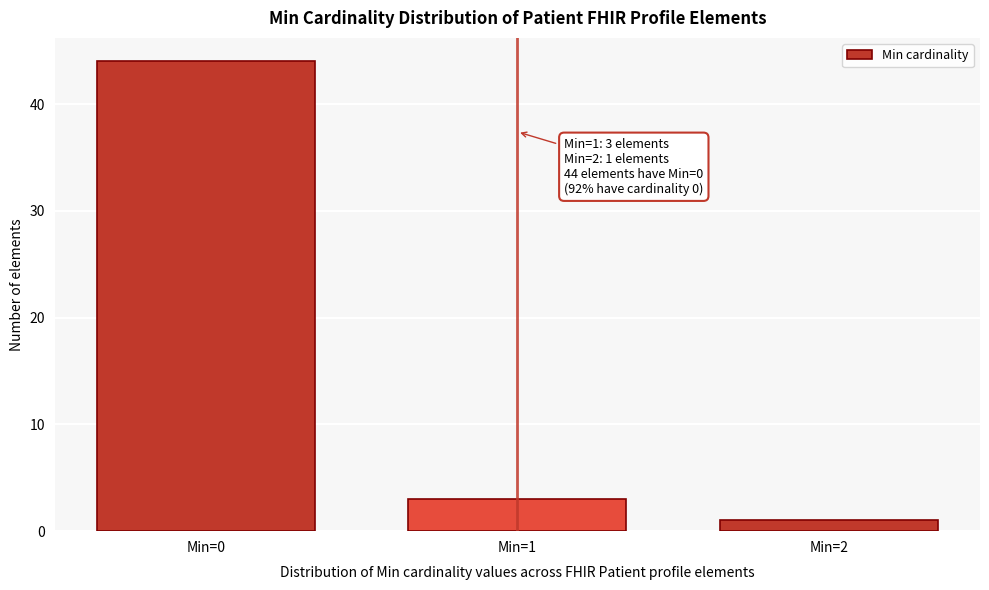

Reading left to right, list all the values displayed in this chart.

Min=0=44	Min=1=3	Min=2=1